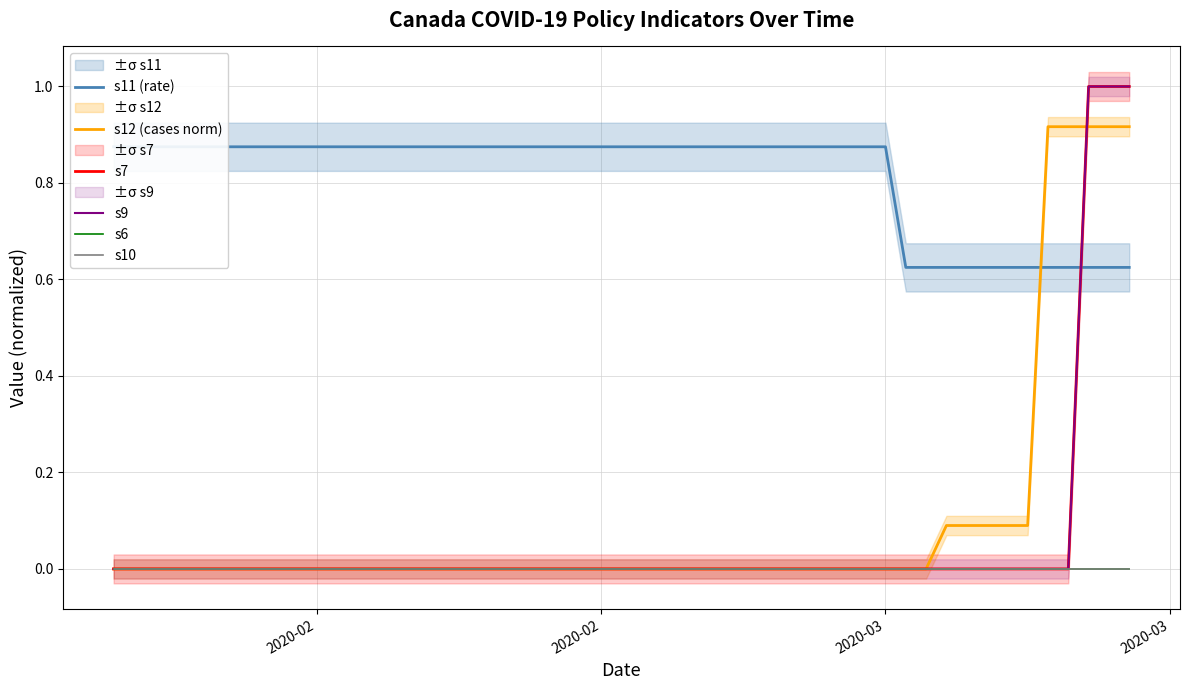

True or false: s11 (rate) and s6 cross at least once.

False